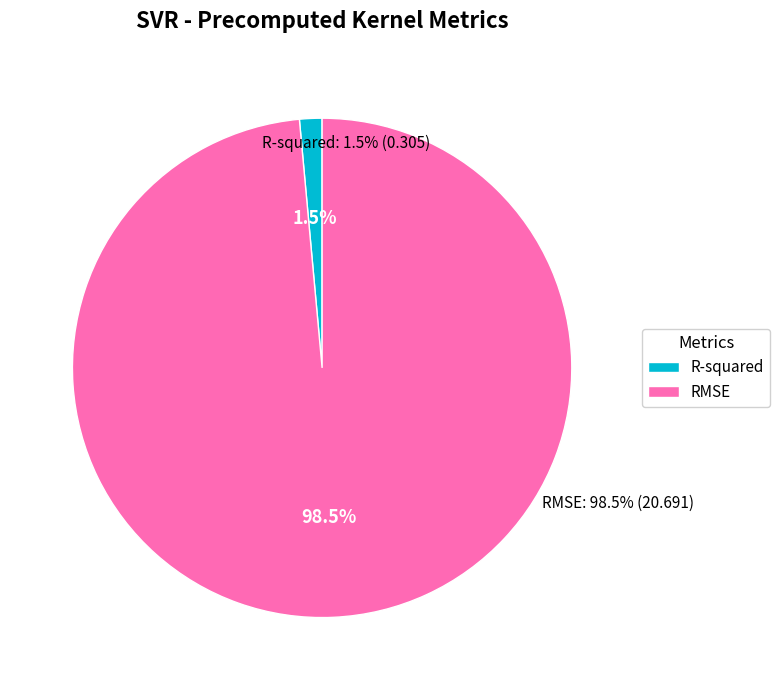

Count the number of slices in the pie.

2